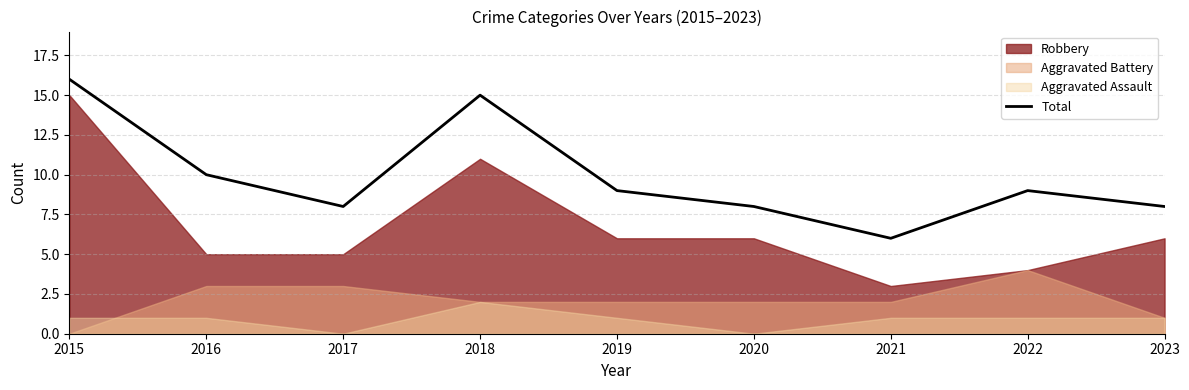

Where is the data nearest to the value 11?

2016